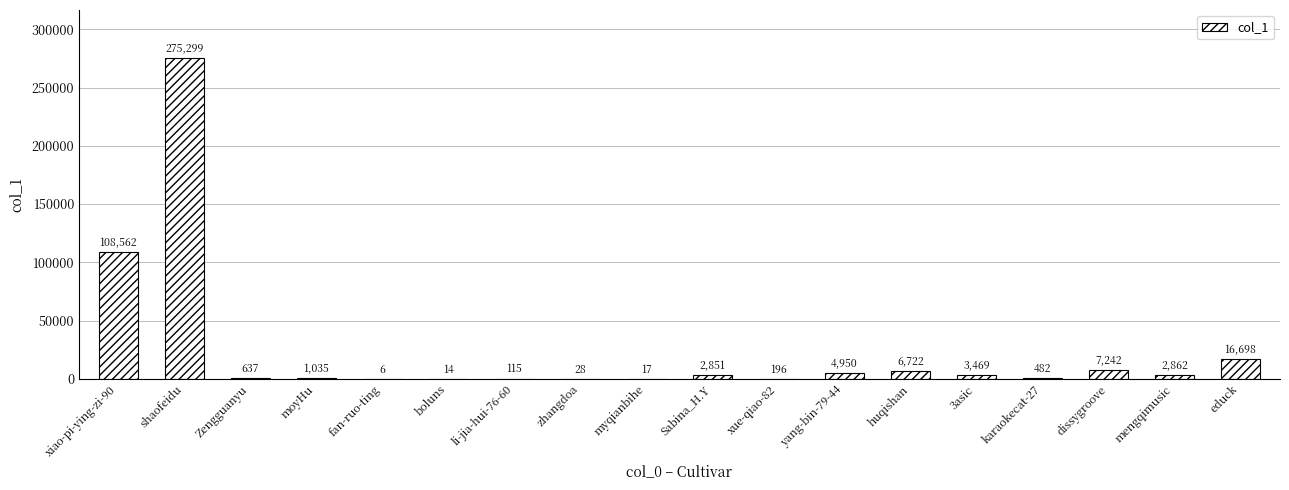

What is the sum of the values at Sabina_H.Y and karaokecat-27?

3333